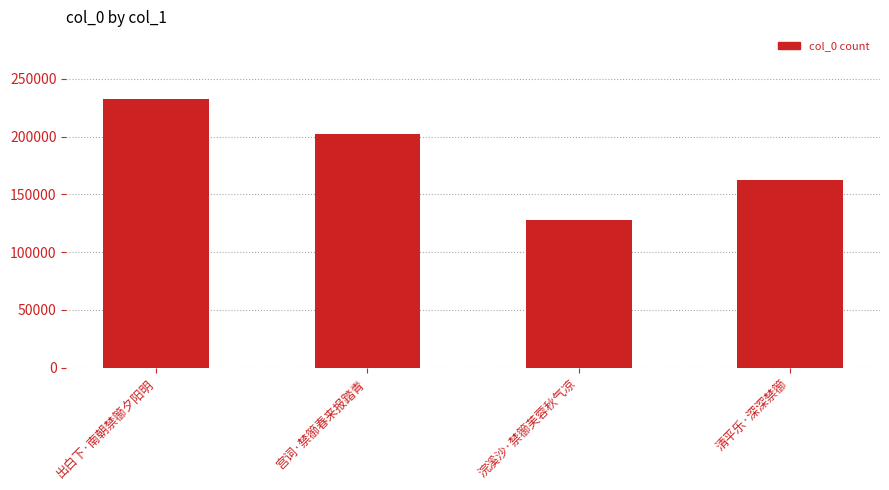

At which category does the chart reach its peak across all series?

出白下·南朝禁篽夕阳明